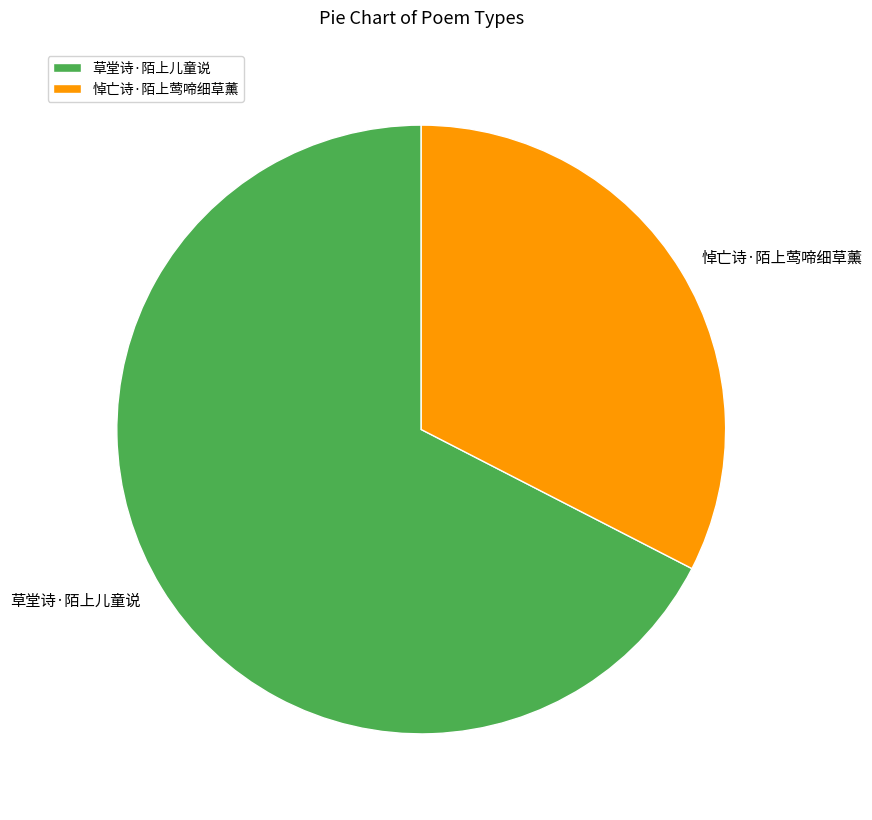

Which slice is the smallest?

悼亡诗·陌上莺啼细草薰